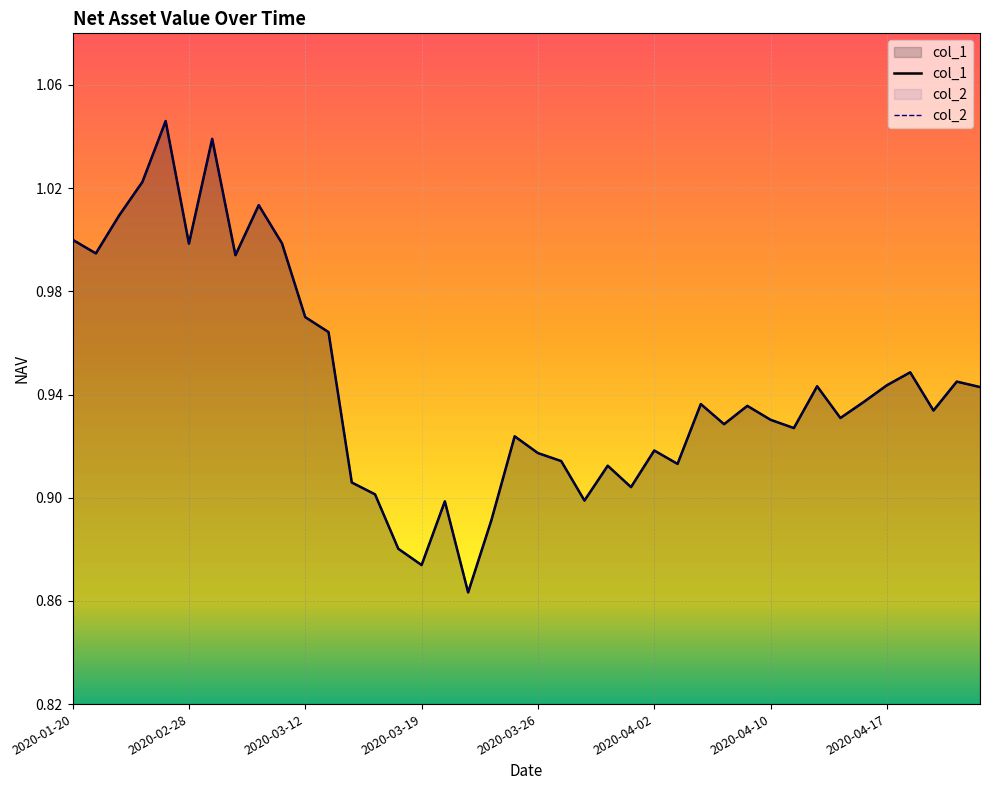

What is the difference between the col_2 values at 2020-02-28 and 12?

0.1